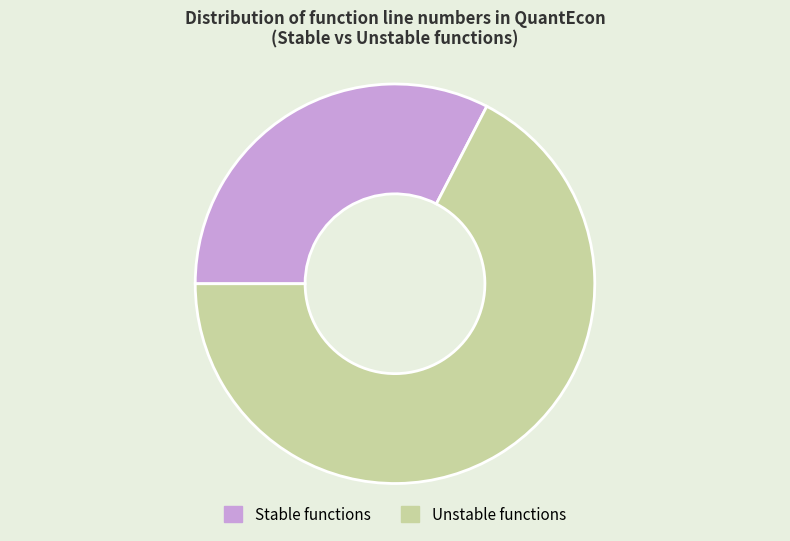

Does any single category account for the majority?

Yes